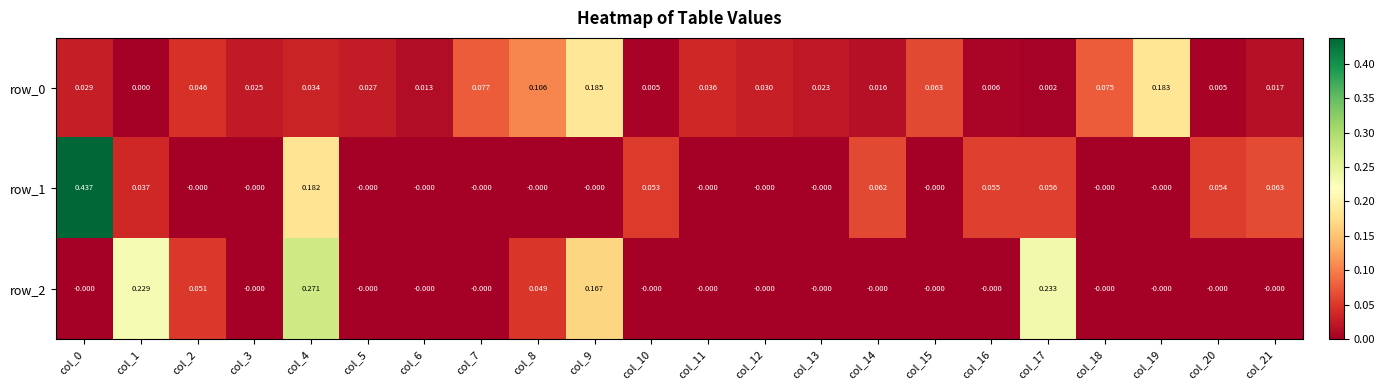

The value of row_0 at col_11 is 0.0. True or false?

True